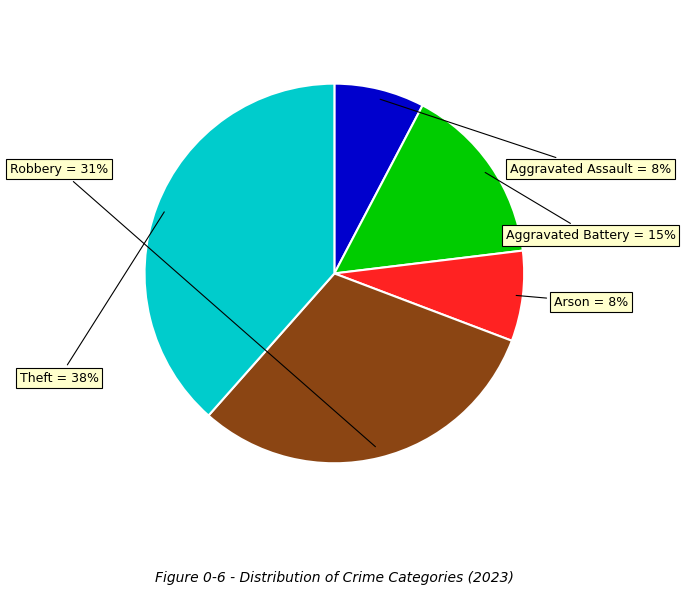

Is it true that Aggravated Battery is 6% of the pie?

False